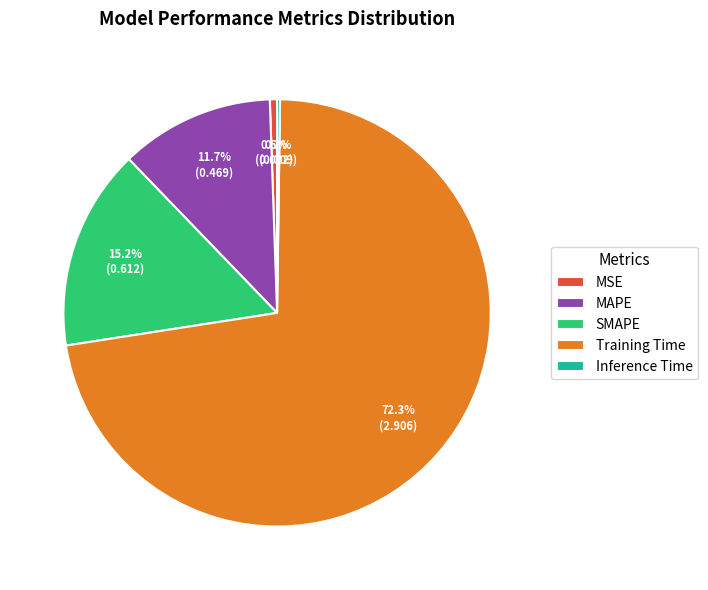

To the nearest percent, what is the average slice percentage?

20%